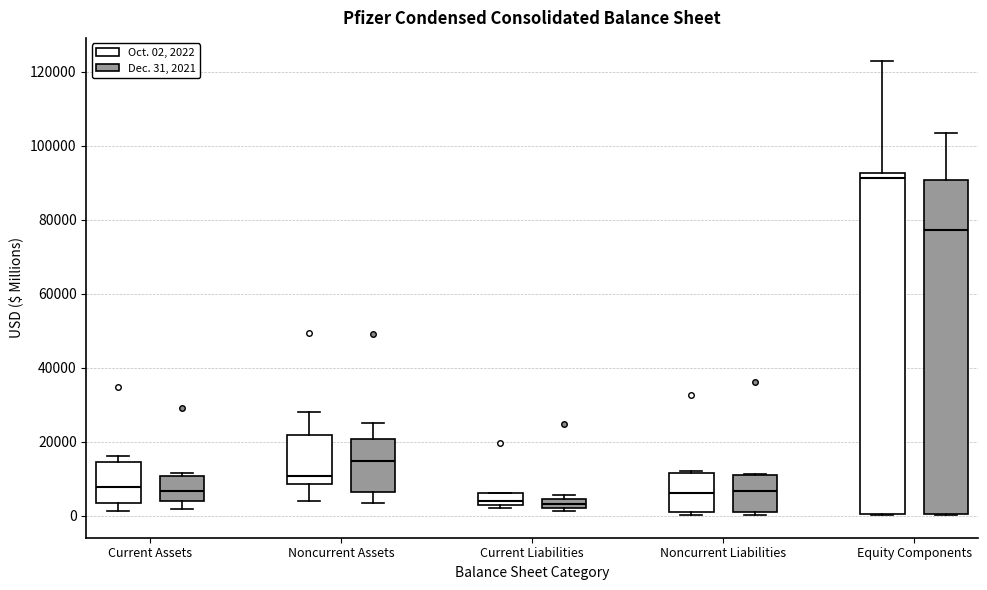

Comparing the boxes themselves (not the whiskers), which one is the tallest?

Equity Components (Oct. 02, 2022)